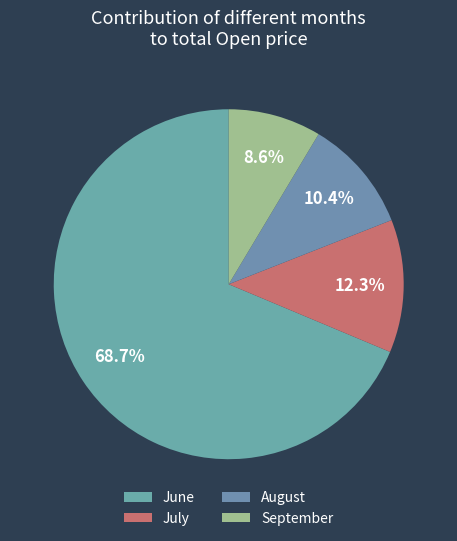

Rank the categories by value from lowest to highest.

September, August, July, June